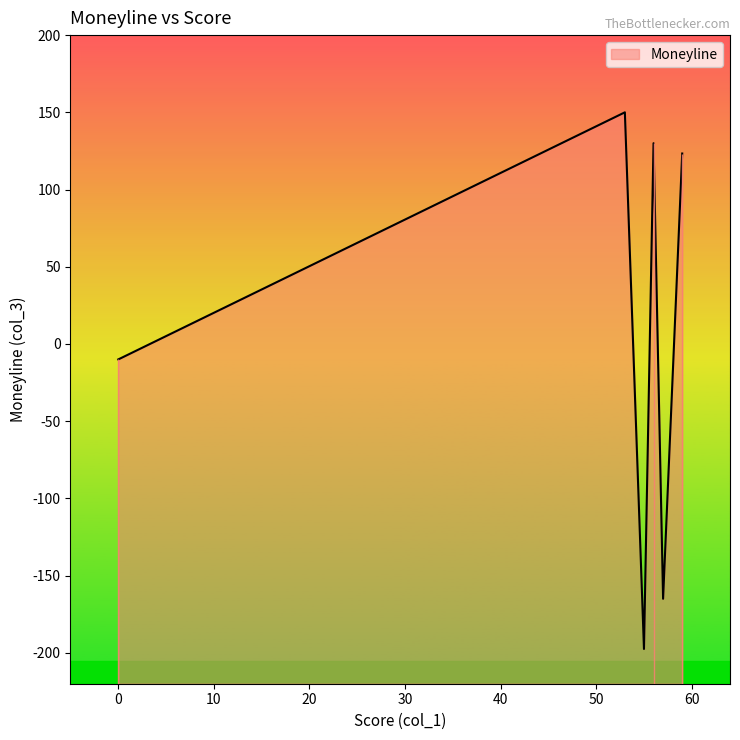

At which category does the chart reach its minimum across all series?

55